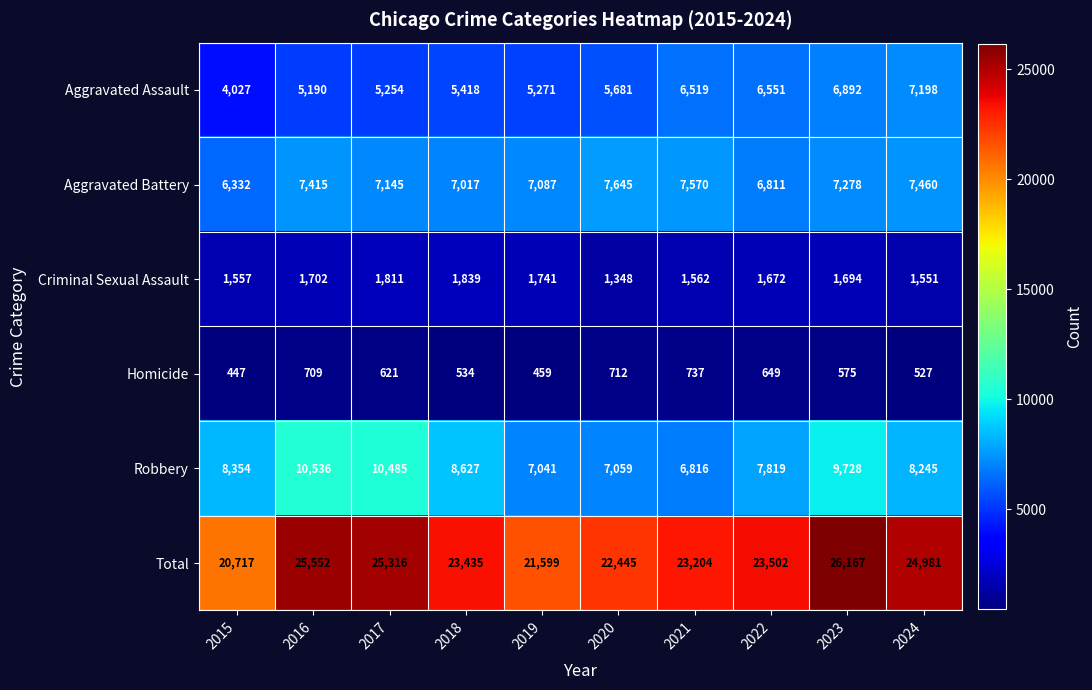

Which category has the highest value across all series?

2023